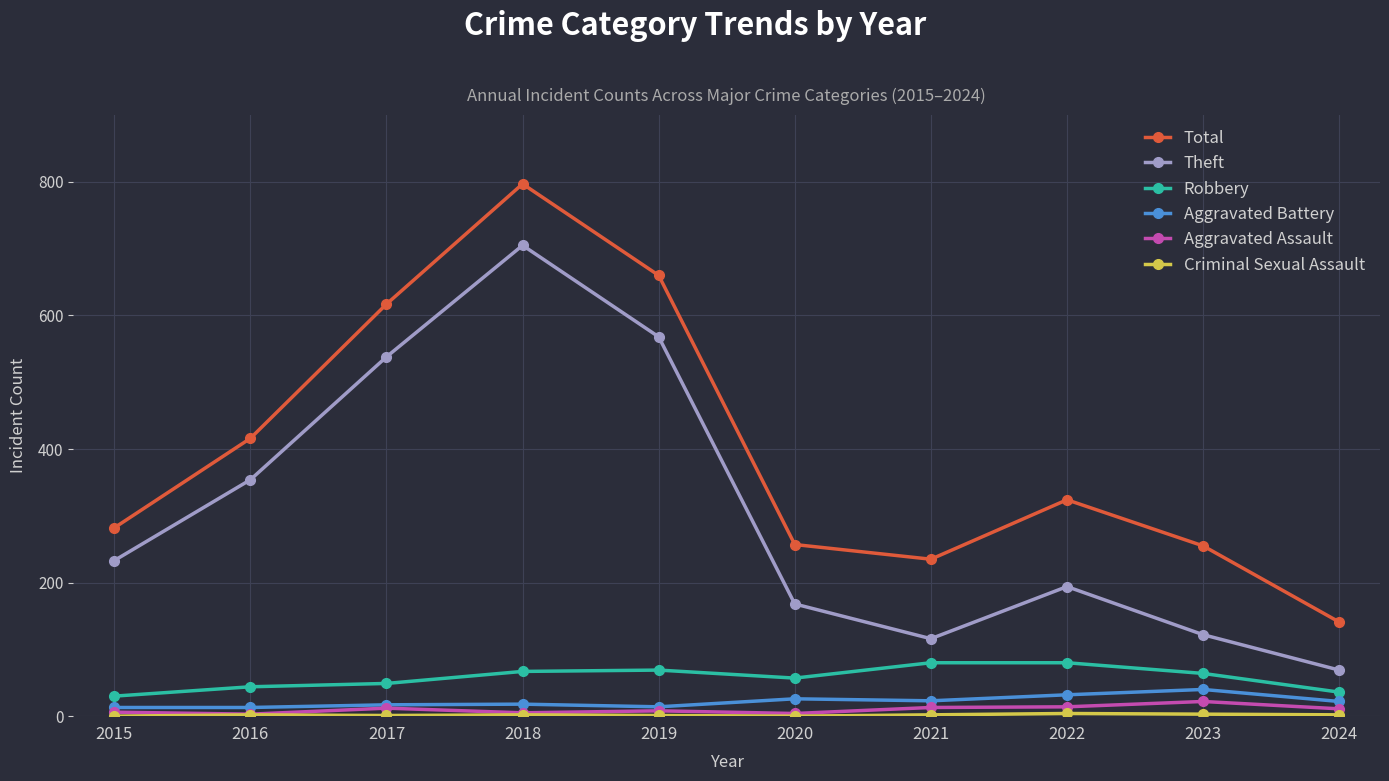

Count the number of data series in this chart.

6